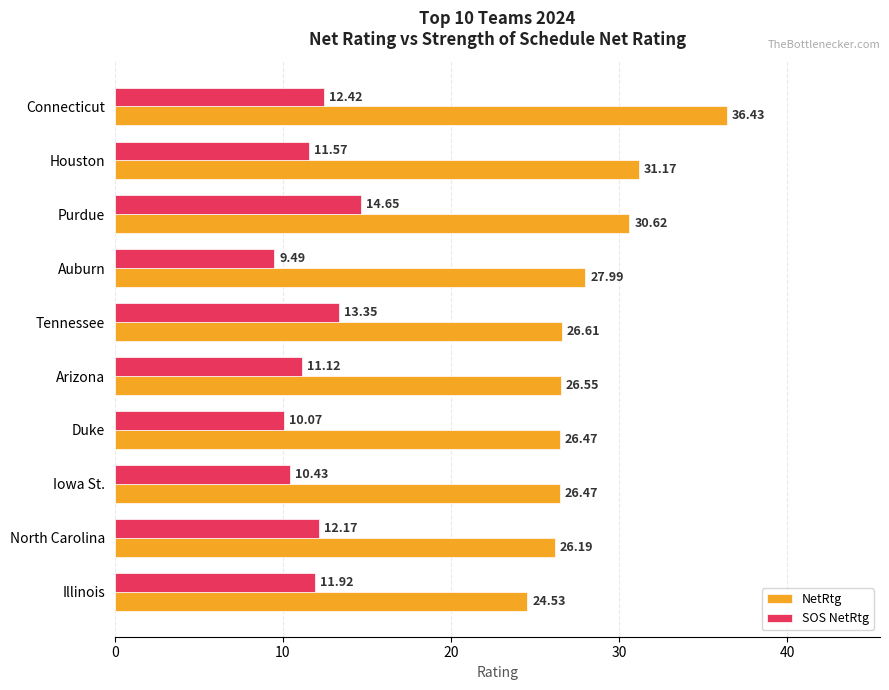

At which label is NetRtg closest to 30?

Purdue